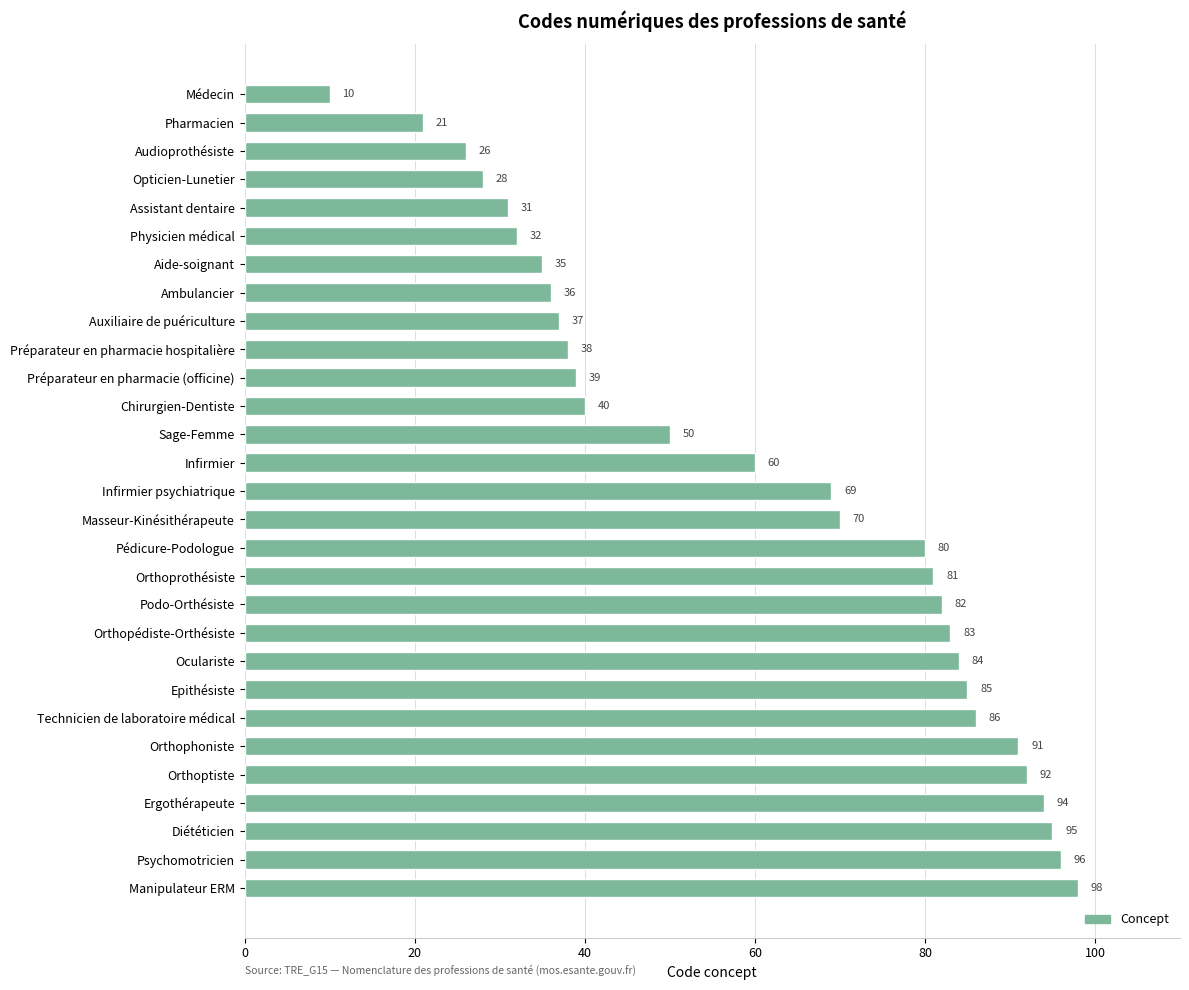

How many bars are there in total?

29